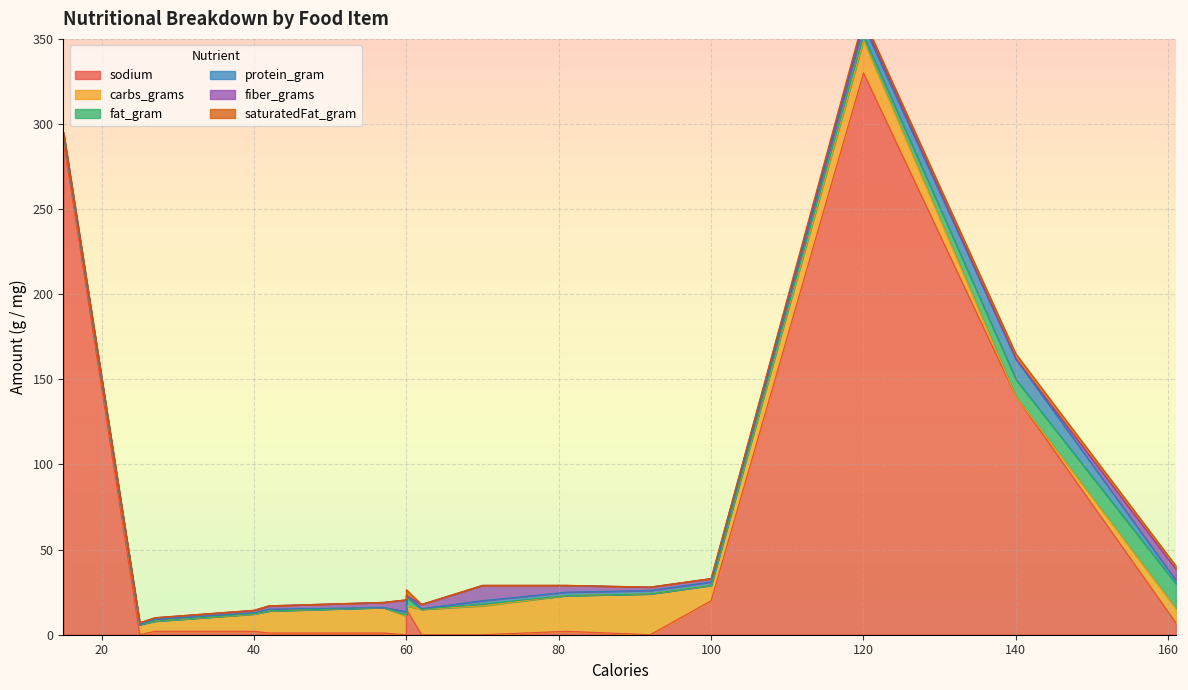

In saturatedFat_gram, how many points are lower than both neighbors (excluding endpoints)?

1